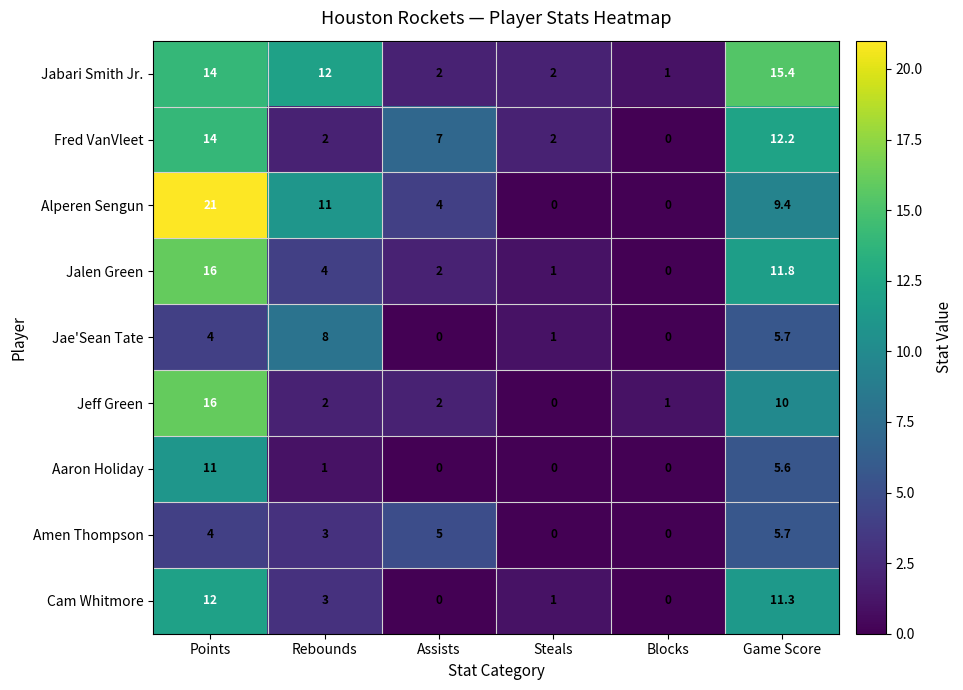

How many categories are shown in the chart?

6